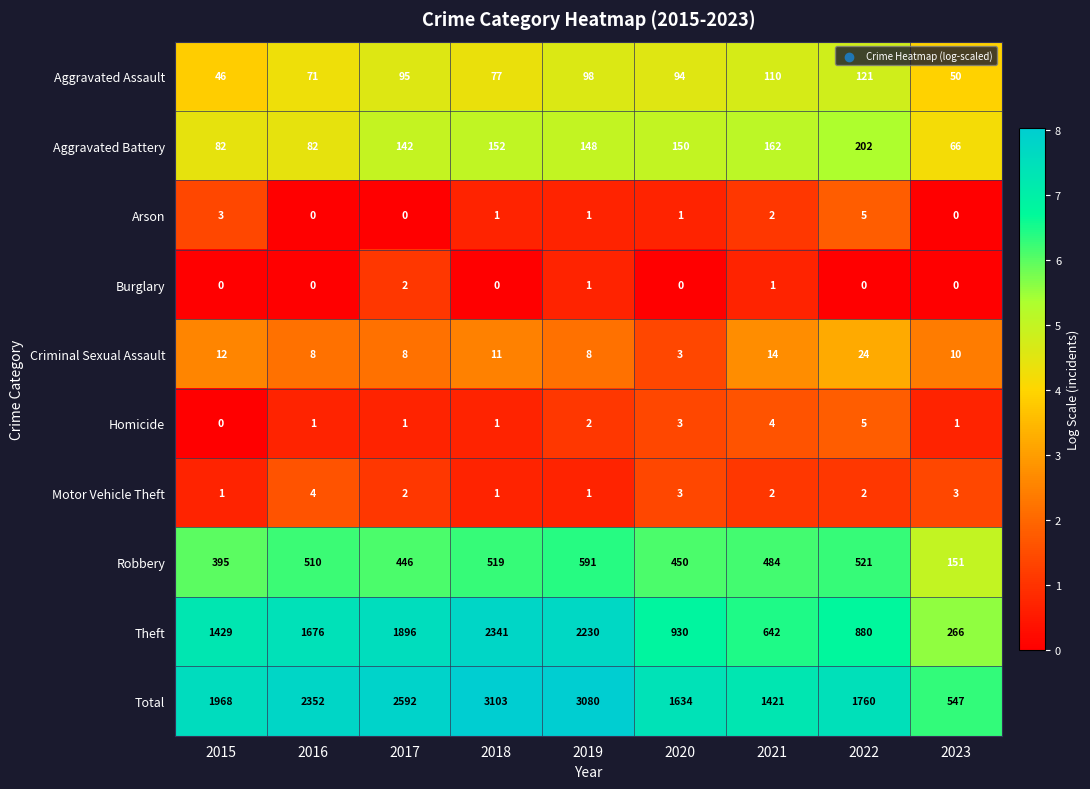

At which label does Aggravated Battery first exceed 148?

2018